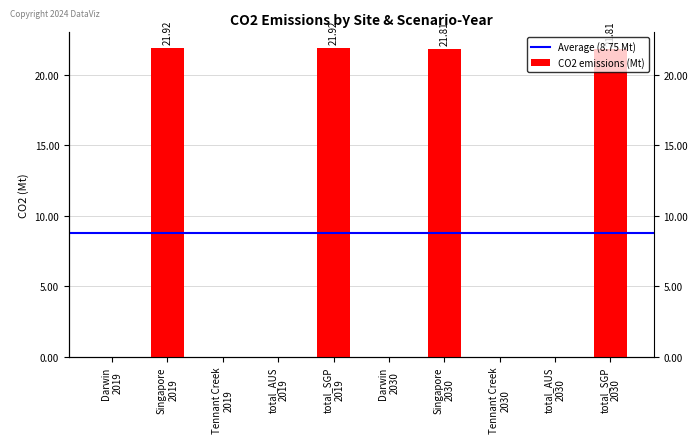

The value at Tennant Creek
2030 is 14.2. True or false?

False